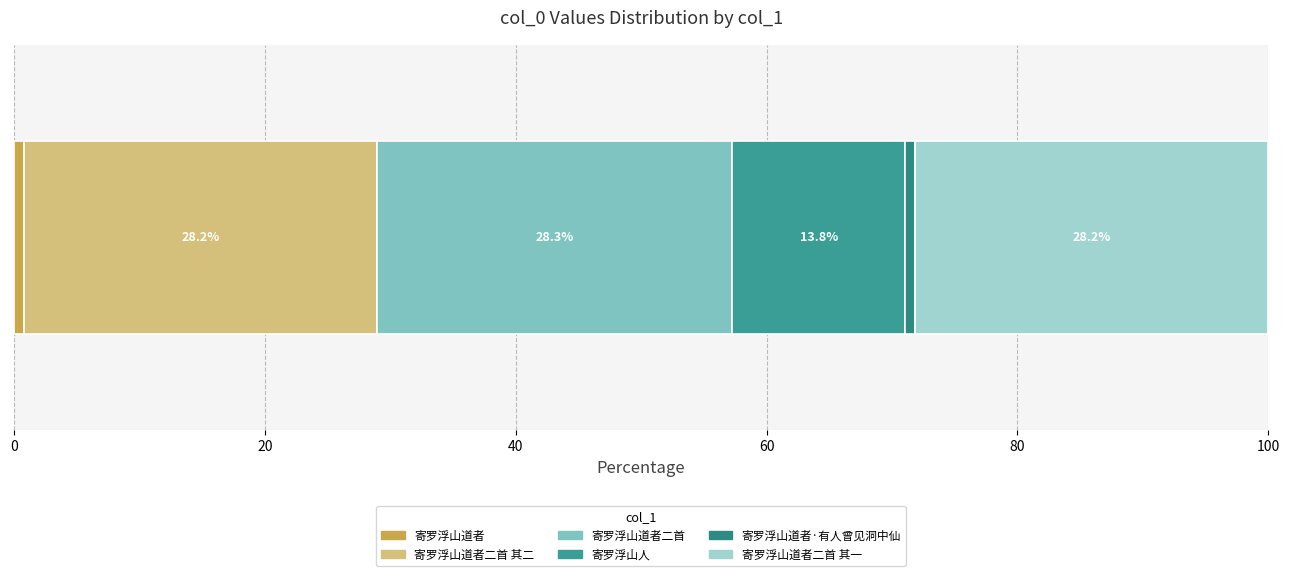

Reading right to left, list all the values displayed in this chart.

寄罗浮山道者二首 其一=1188902	寄罗浮山道者·有人曾见洞中仙=32819	寄罗浮山人=582231	寄罗浮山道者二首=1195364	寄罗浮山道者二首 其二=1188903	寄罗浮山道者=32818